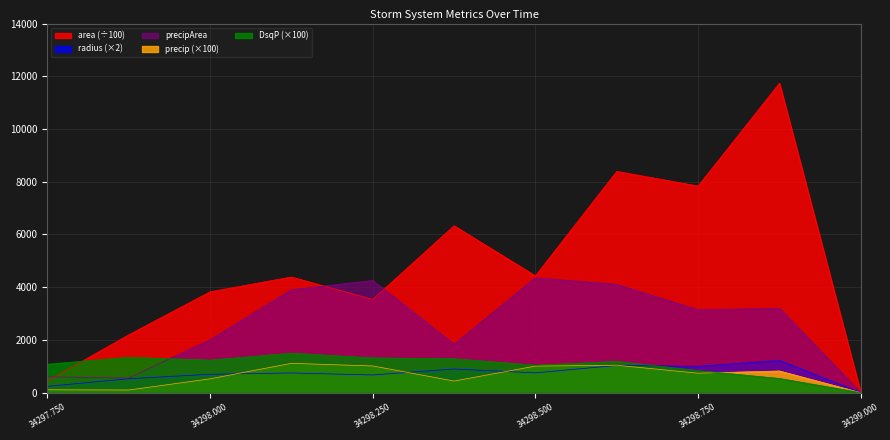

At how many categories does at least one series exceed 2339?

8